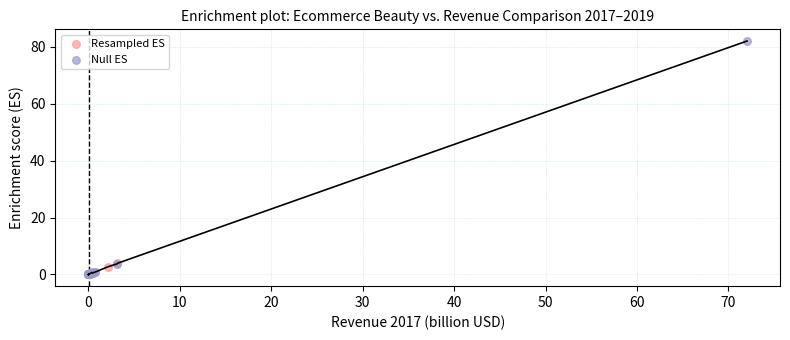

Which series has the largest Y range (max minus min)?

Null ES